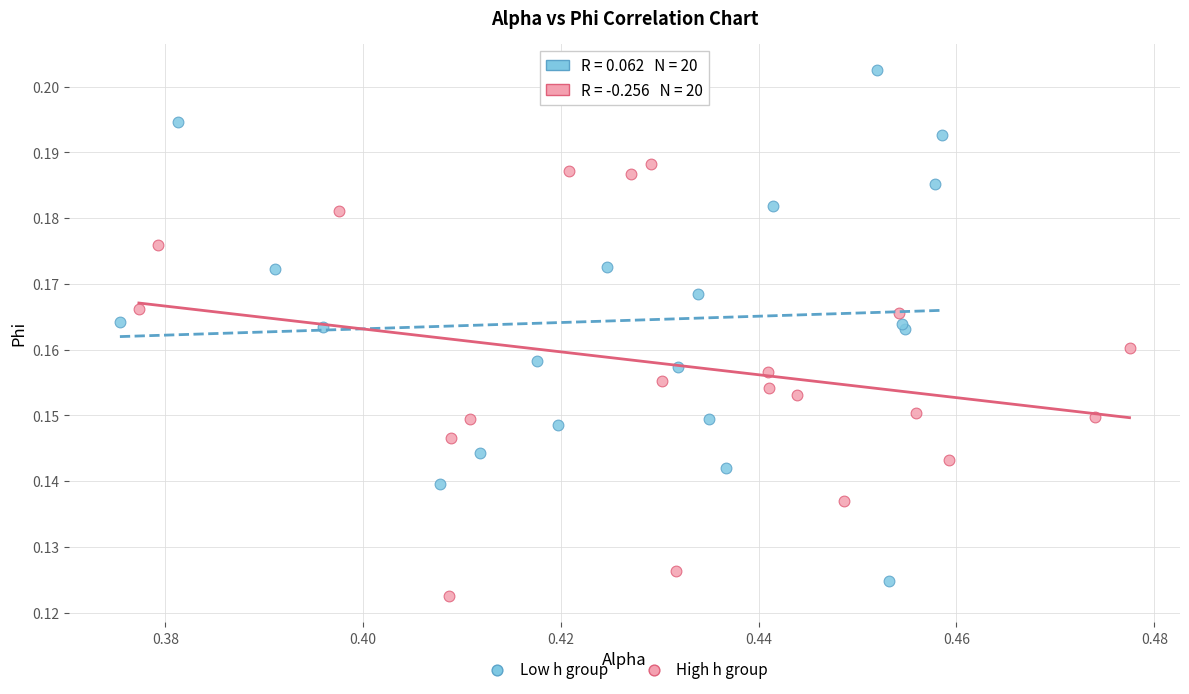

Which series has the largest Y range (max minus min)?

Low h group